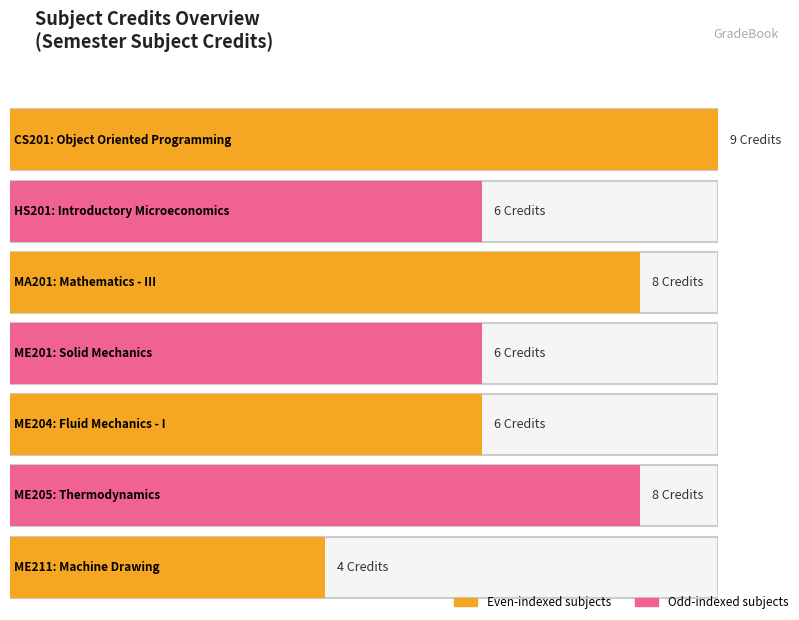

At which category does the chart reach its peak across all series?

CS201